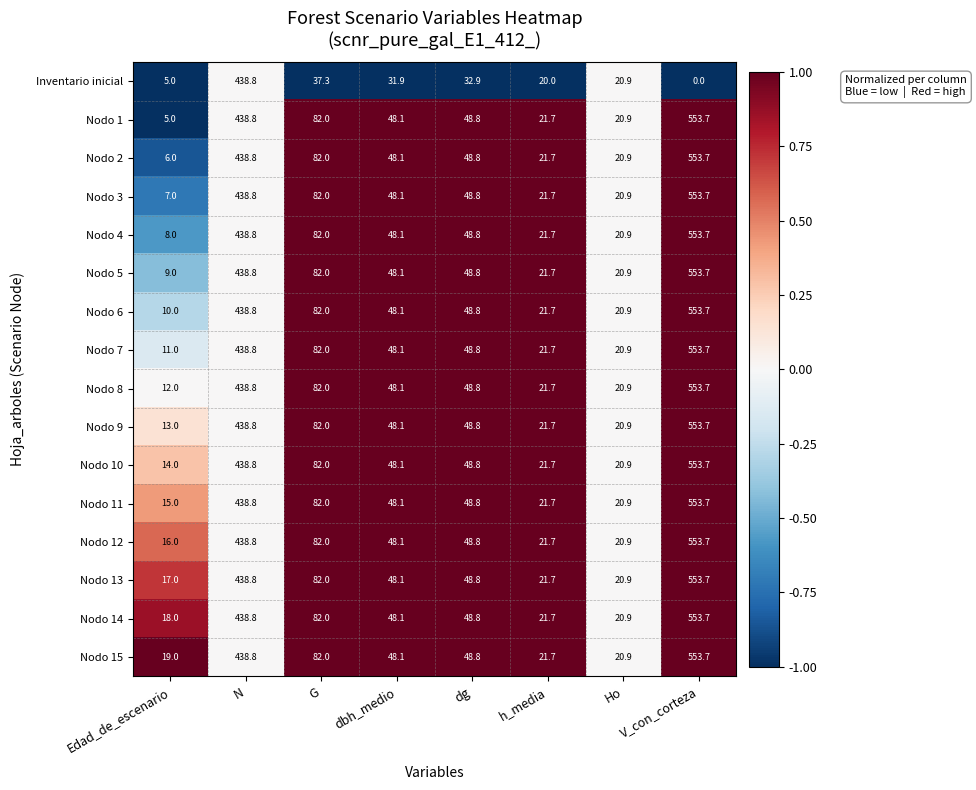

Which label corresponds to the smallest value in the chart?

V_con_corteza